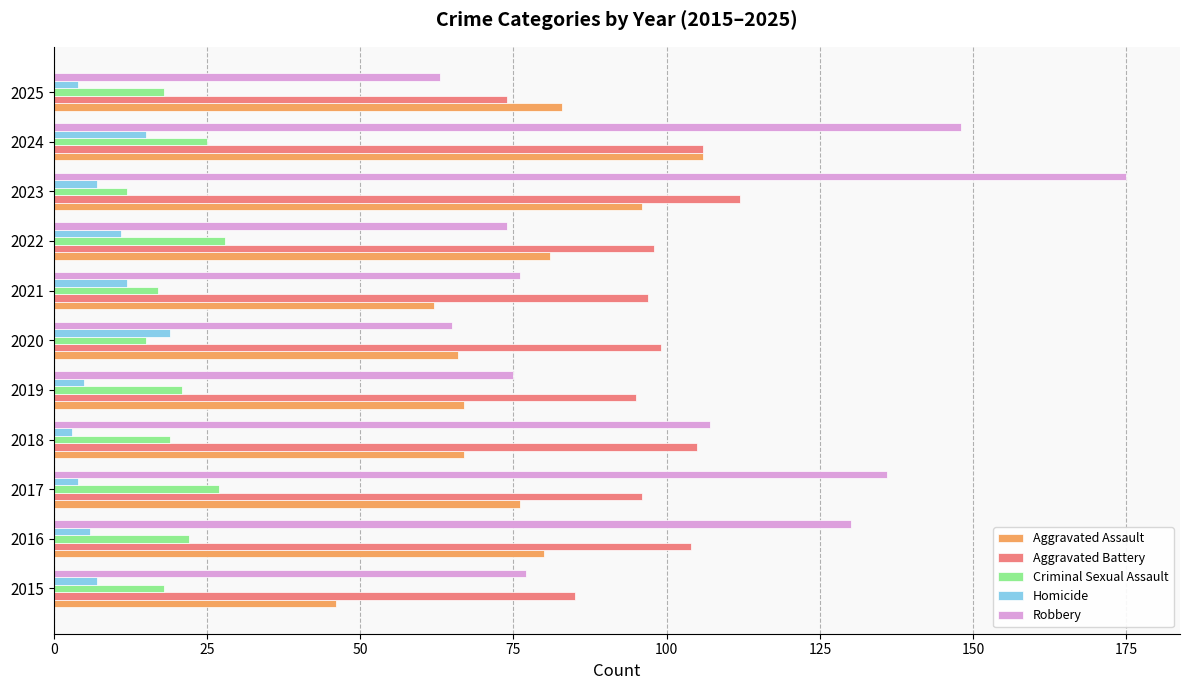

What is the difference between the second highest and minimum values in the Robbery series?

85